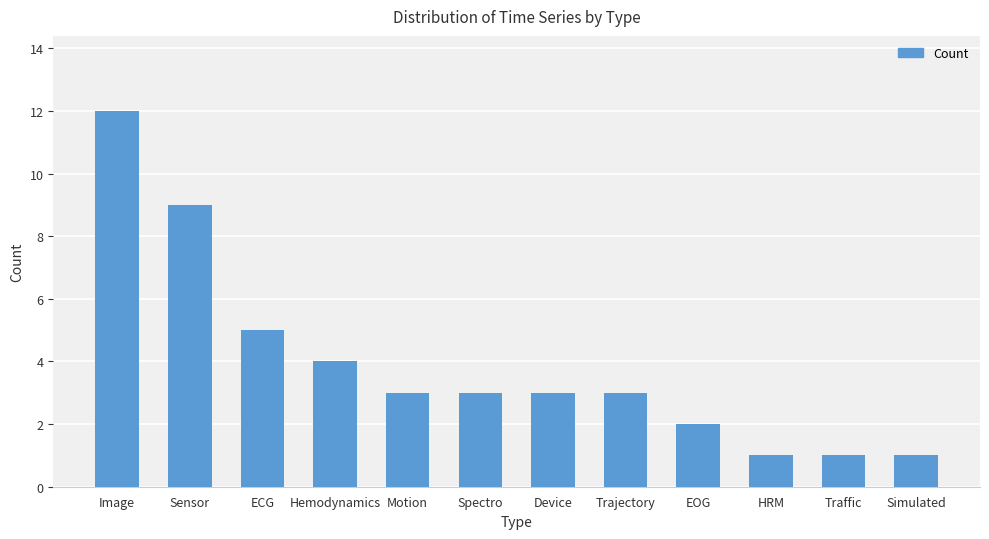

What is the ratio of the value at Motion to the value at HRM?

3.0